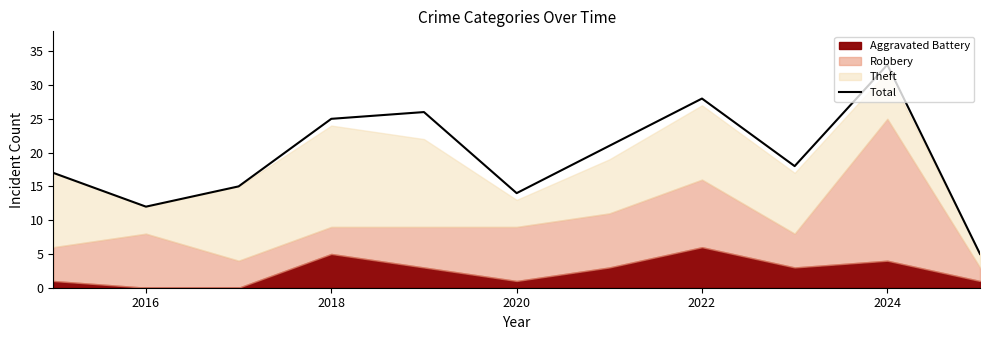

How many lines are shown in the chart?

1